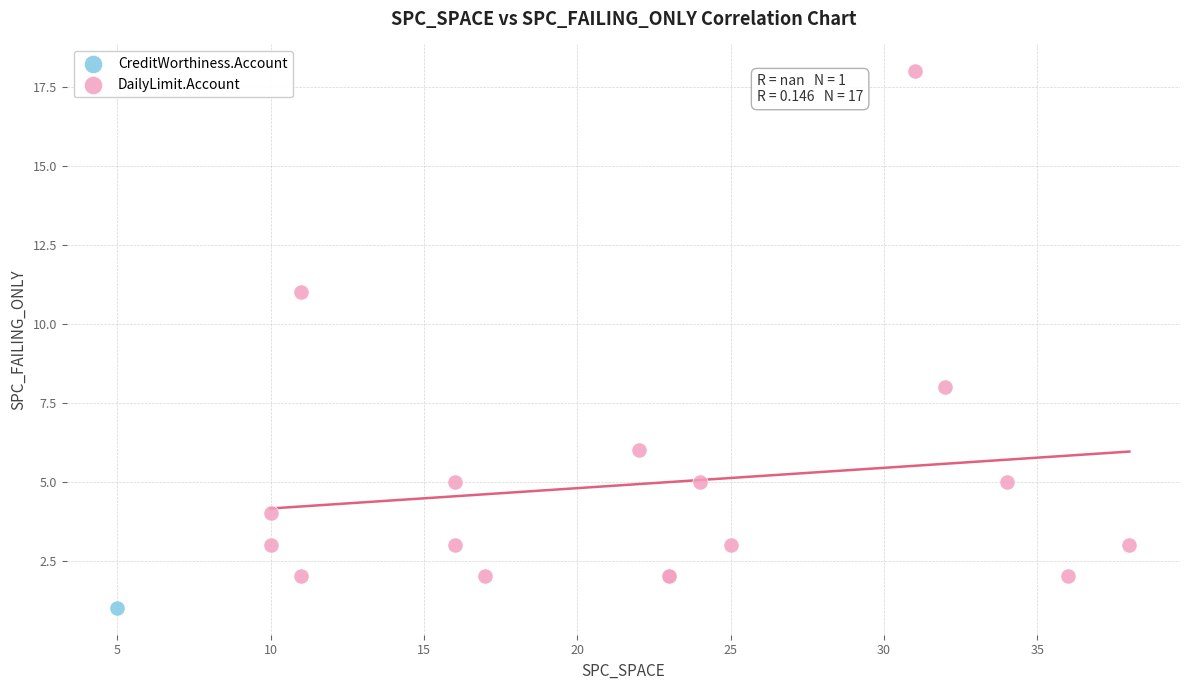

What are all the series names shown in the legend?

CreditWorthiness.Account, DailyLimit.Account